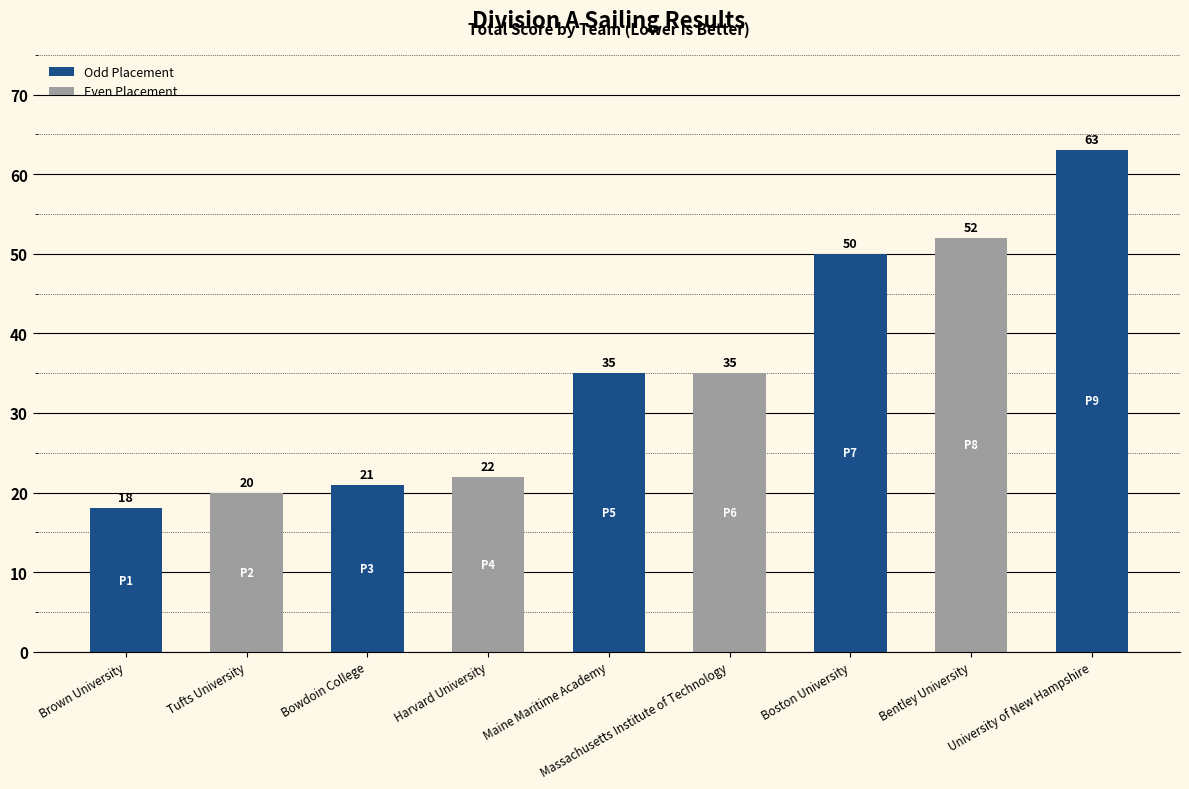

Which label corresponds to the smallest value in the chart?

Brown University